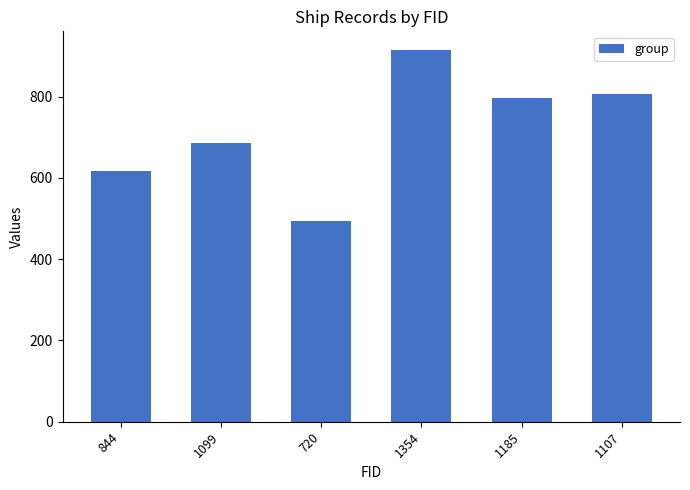

True or false: the data shows 495 at 720.

True